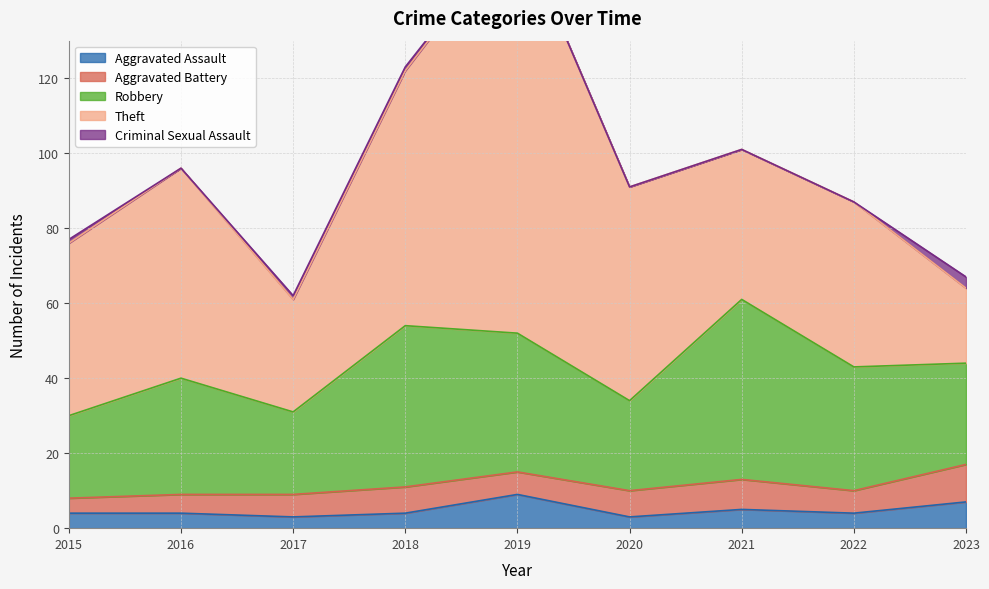

What is the difference between the second highest and second lowest values in the Aggravated Assault series?

4